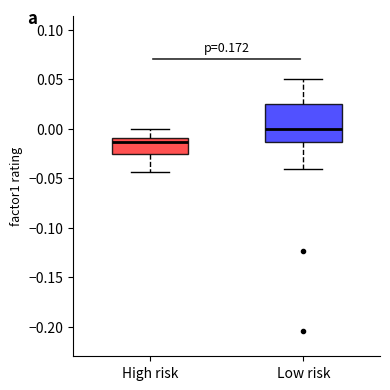

Which box's median line is the lowest?

High risk